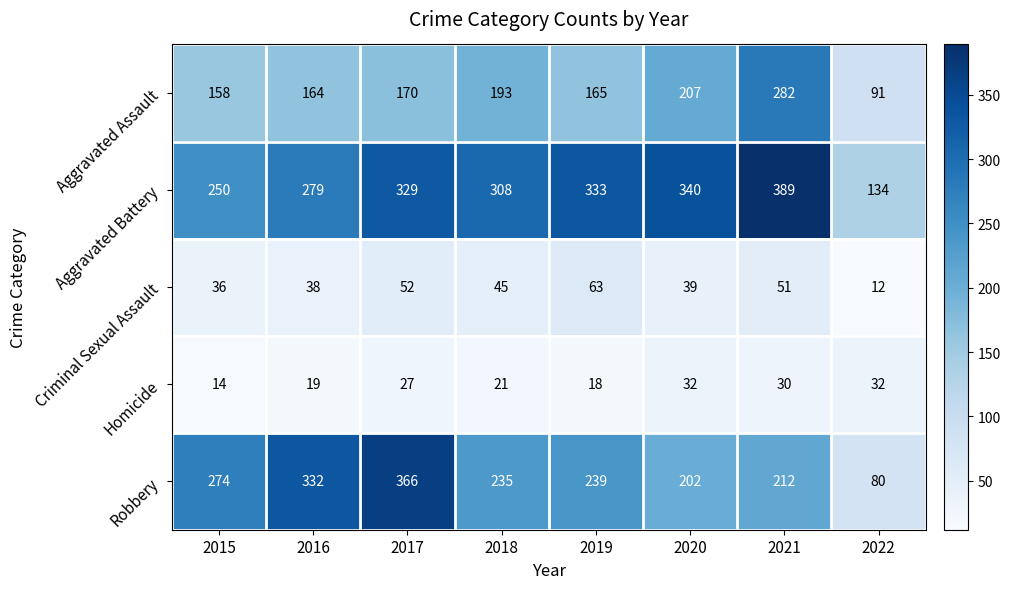

Is it true that Homicide equals 6 at 2015?

False